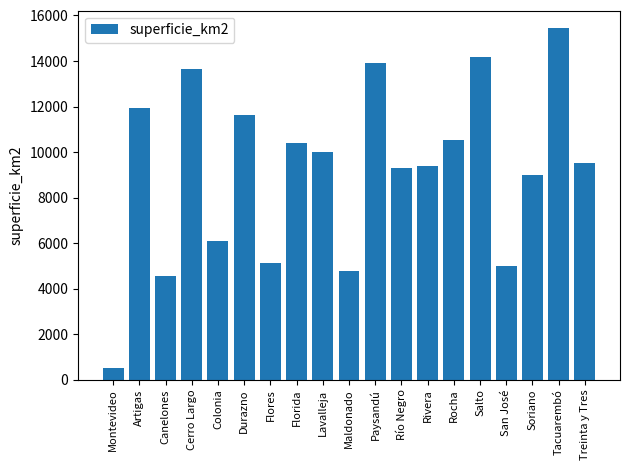

Which label corresponds to the smallest value in the chart?

Montevideo